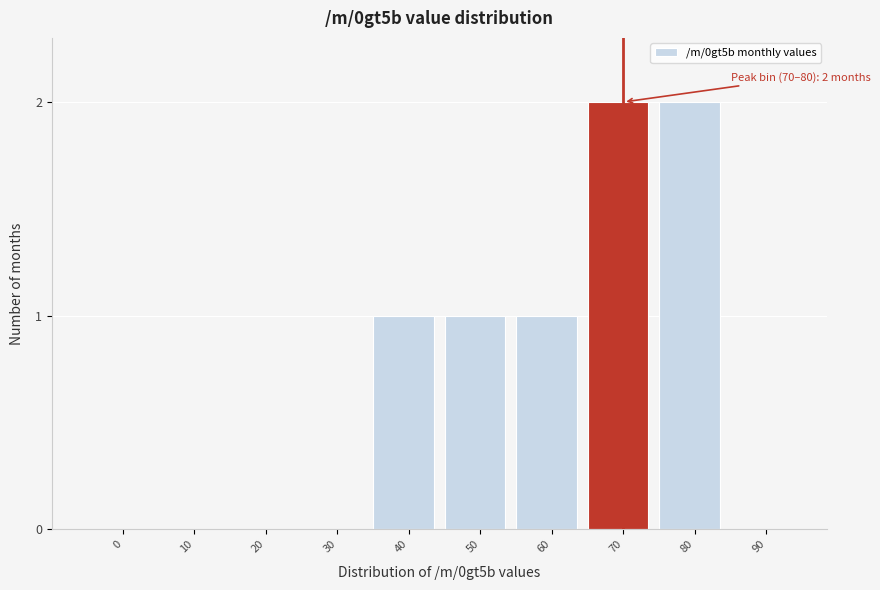

Reading left to right, list all the values displayed in this chart.

0=0	10=0	20=0	30=0	40=1	50=1	60=1	70=2	80=2	90=0